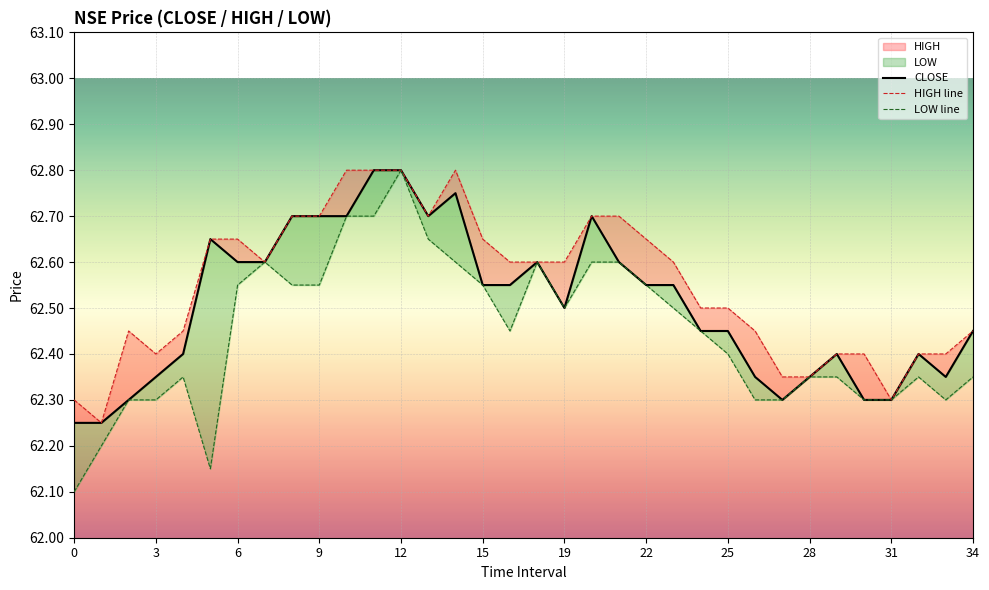

The value of LOW line at 17 is 62.6. True or false?

True